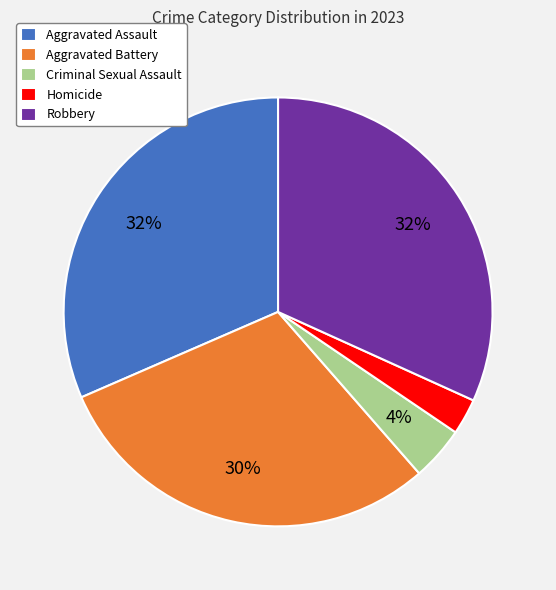

Which slice is the smallest?

Homicide